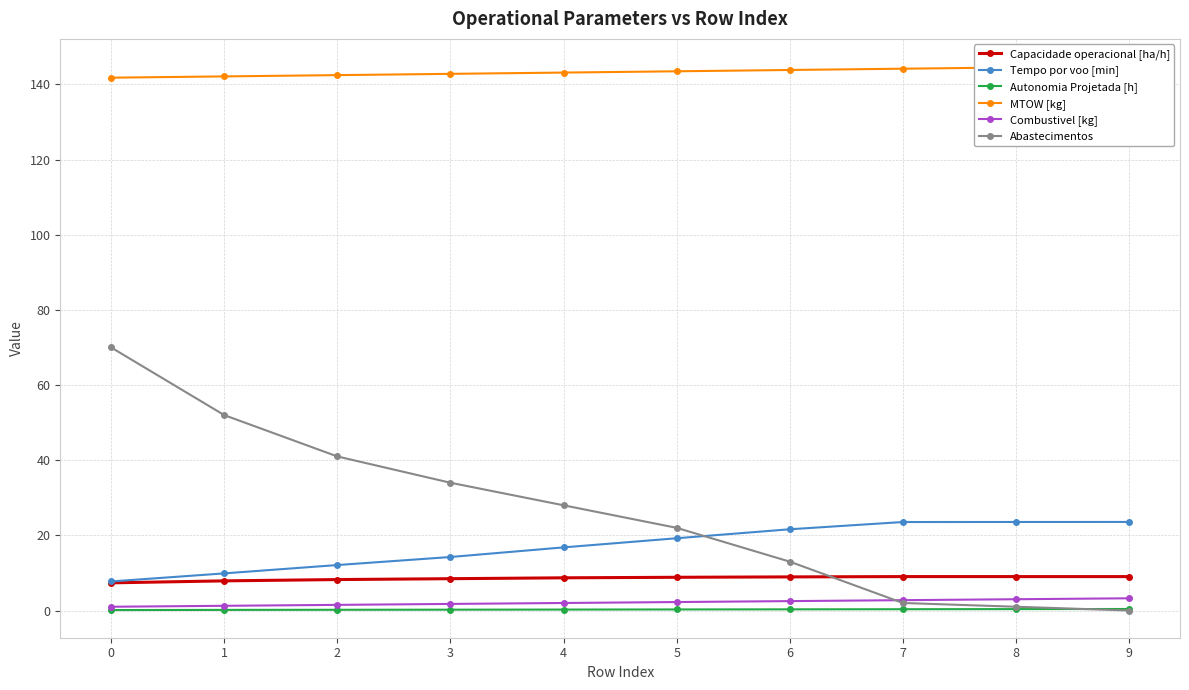

At 9, list the series in order from smallest to largest.

Abastecimentos, Autonomia Projetada [h], Combustivel [kg], Capacidade operacional [ha/h], Tempo por voo [min], MTOW [kg]